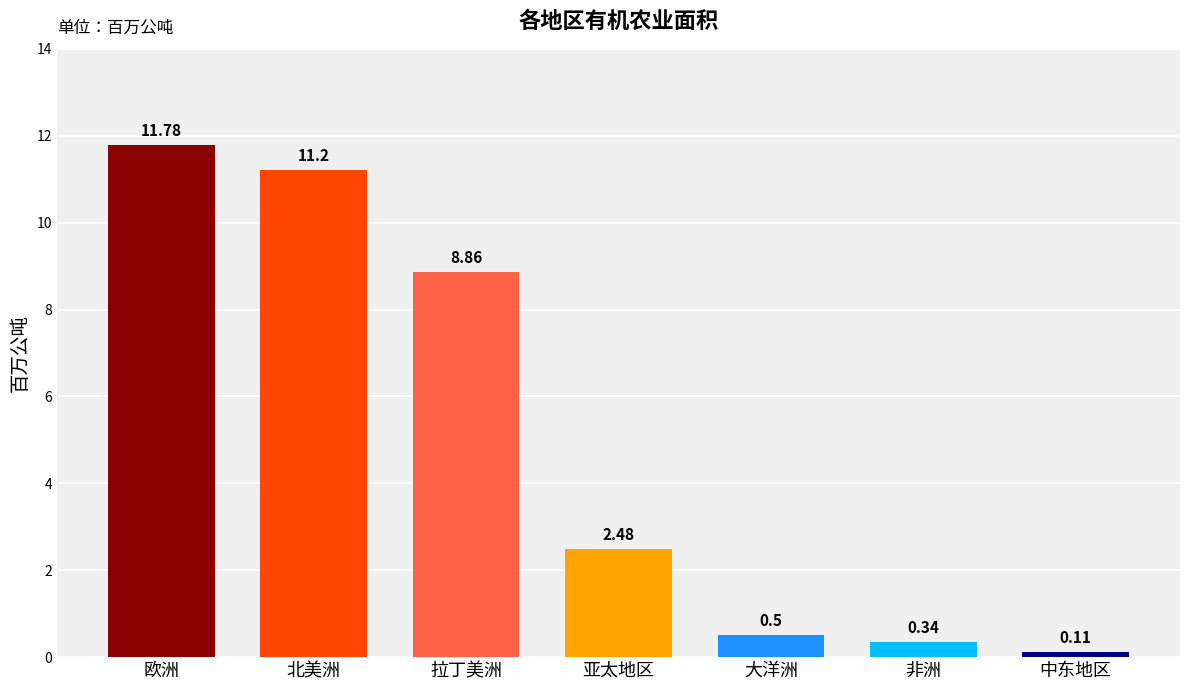

Rank the categories by value from highest to lowest.

欧洲, 北美洲, 拉丁美洲, 亚太地区, 大洋洲, 非洲, 中东地区